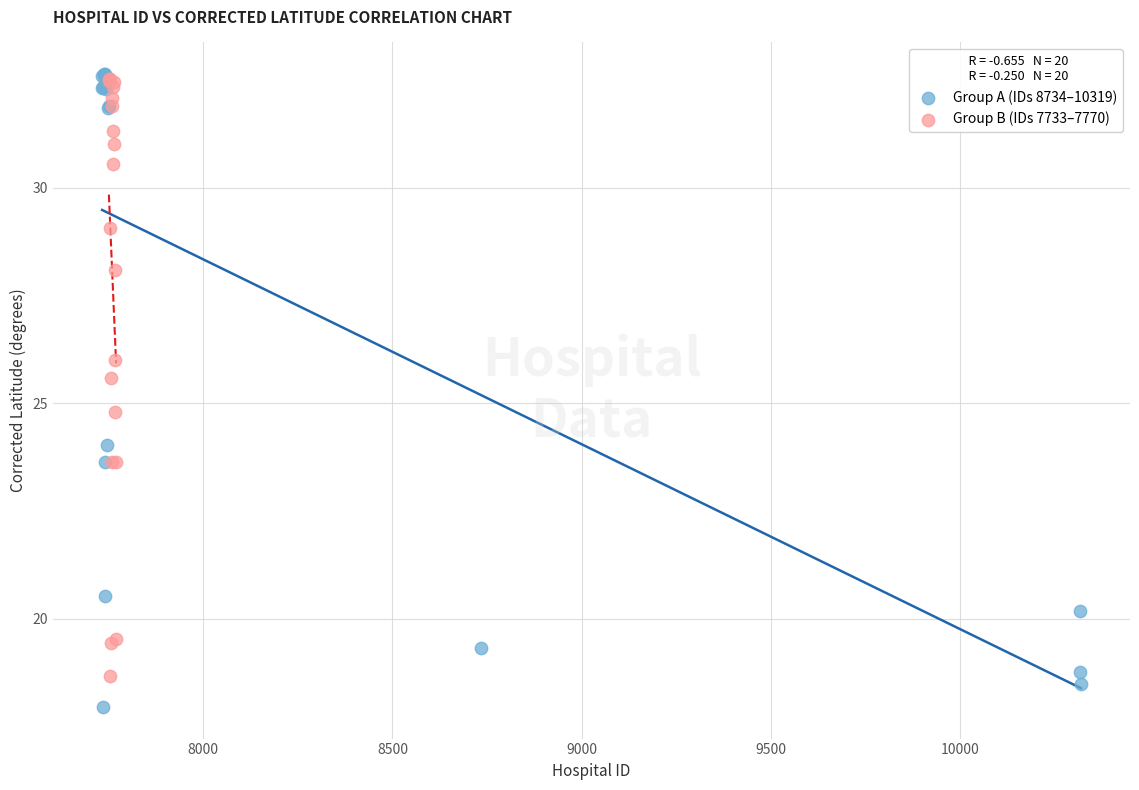

Which series reaches the minimum Y coordinate?

Group A (IDs 8734–10319)